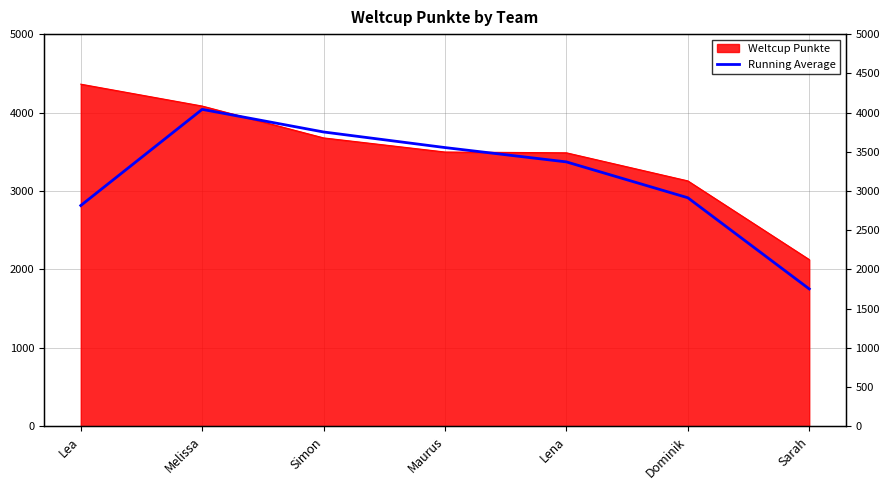

What position from the right is Lena?

3